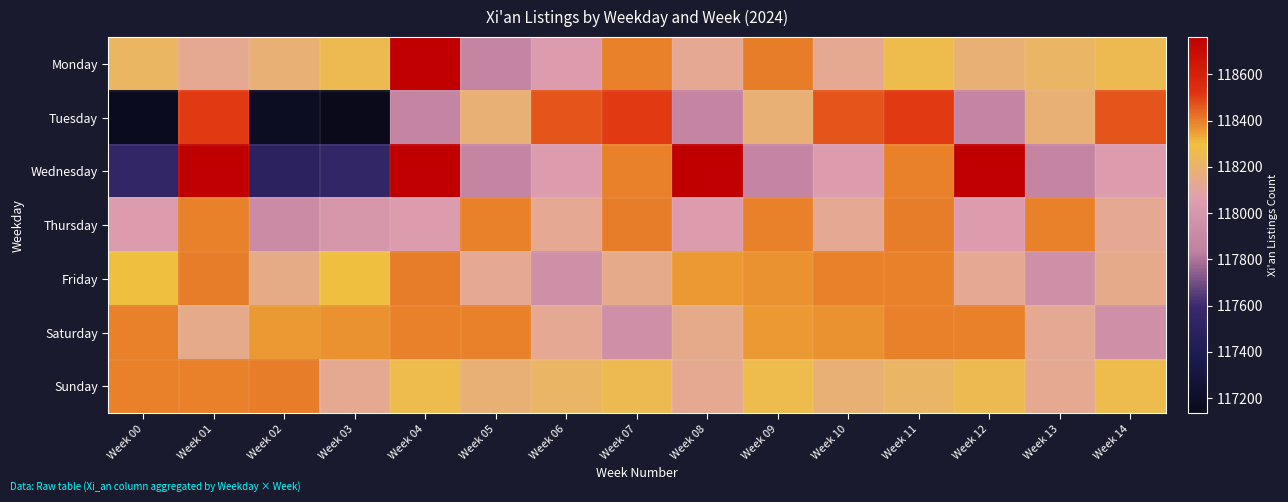

Which category has the lowest value across all series?

Week 03